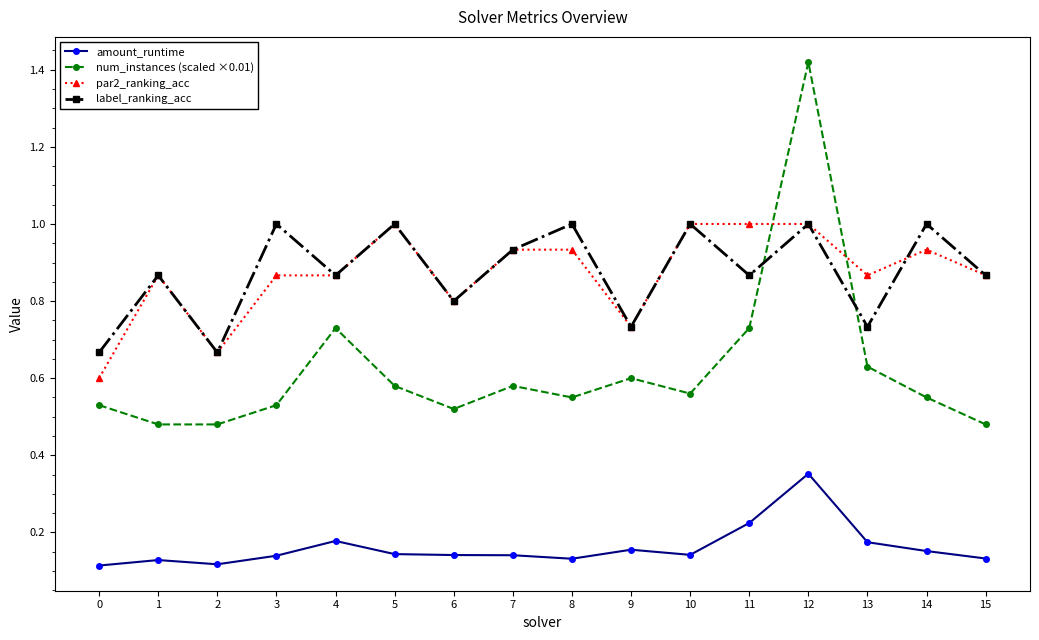

The par2_ranking_acc series shows 1.3 at 10. True or false?

False